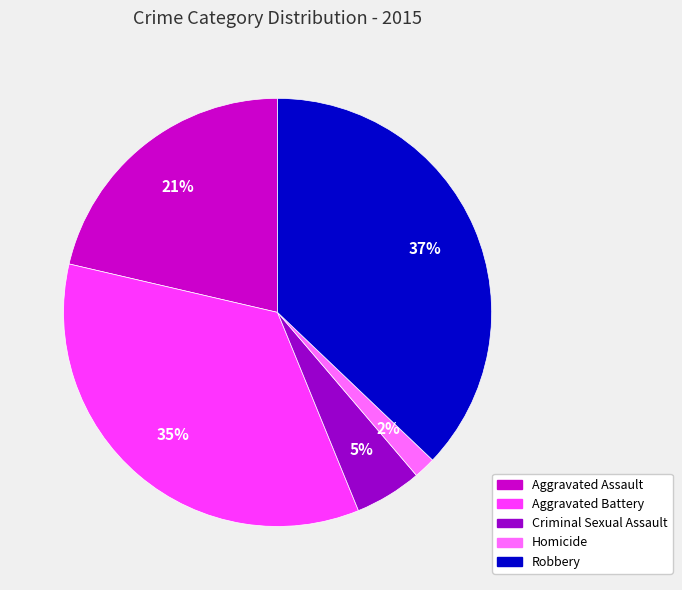

Is it true that Robbery is 50% of the pie?

False